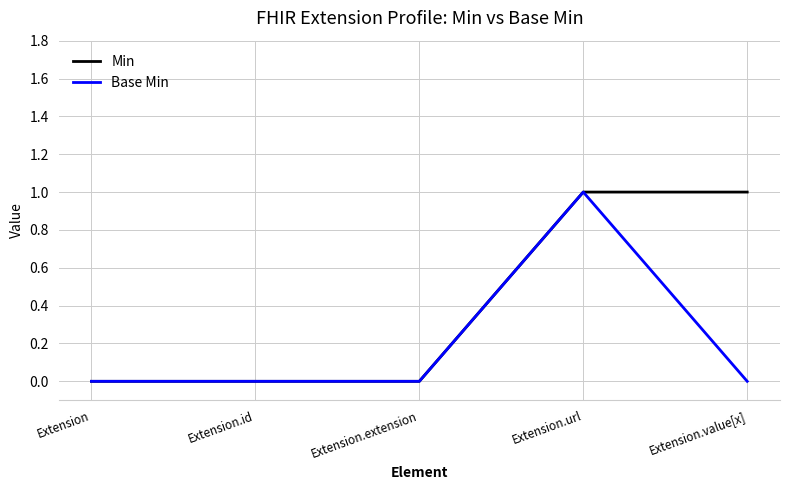

What is the difference between the highest and lowest values at Extension.value[x]?

1